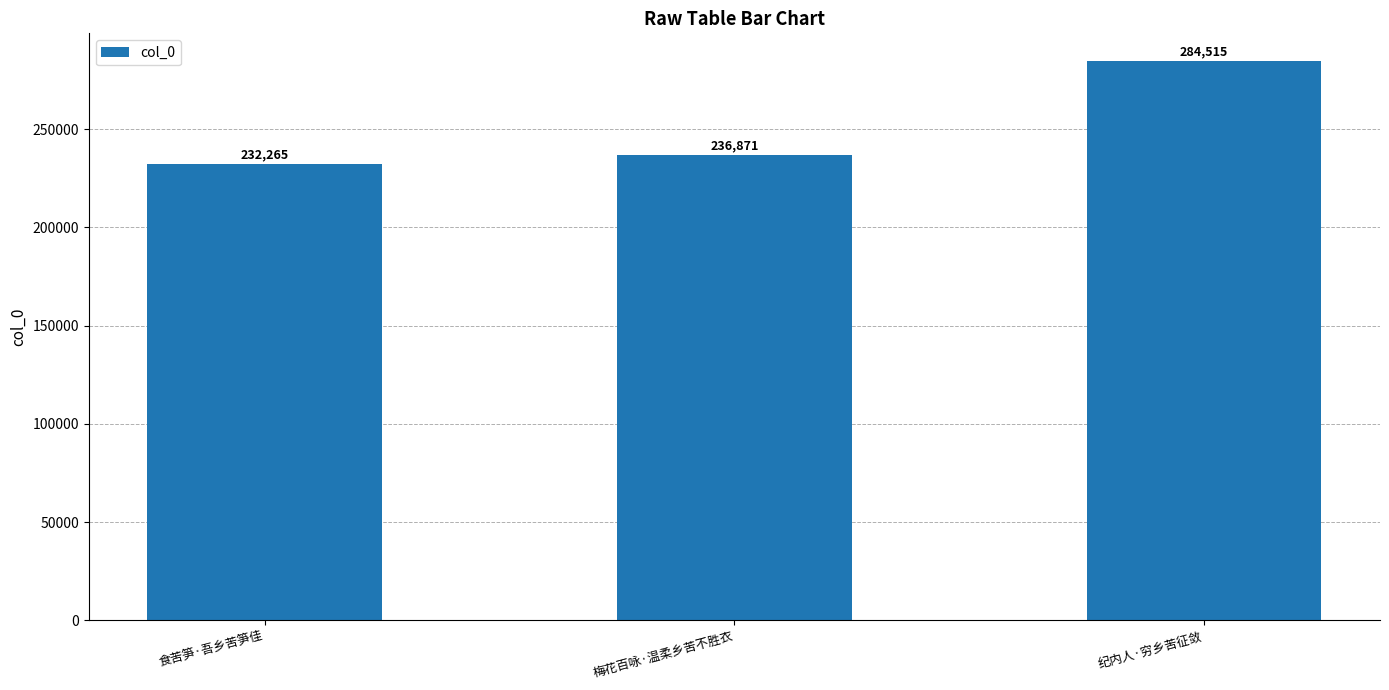

What is the maximum value shown in the chart?

284515